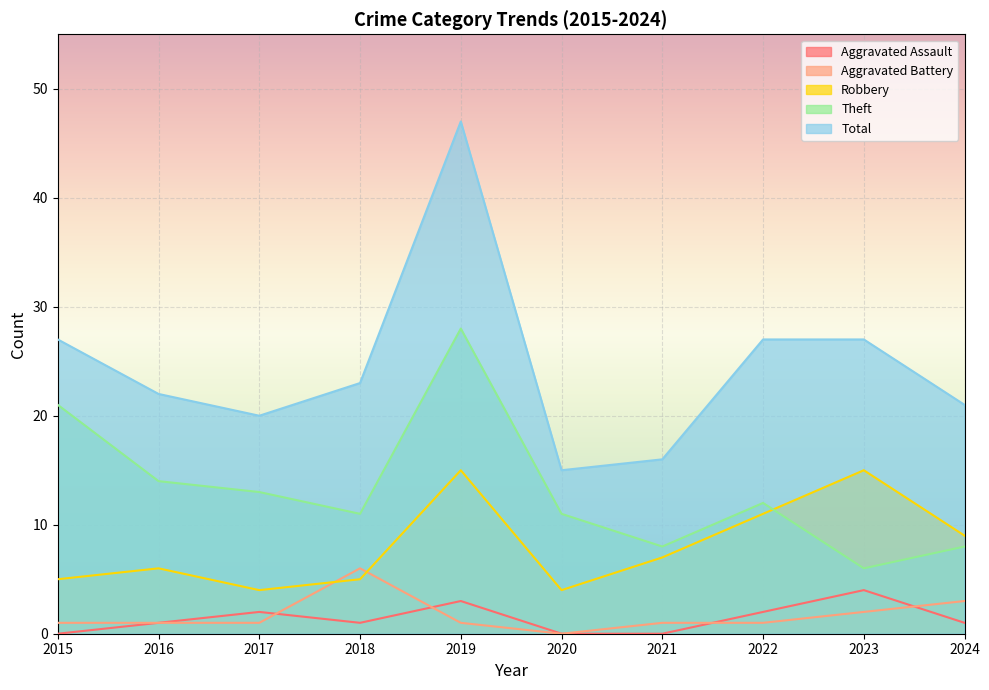

In Theft, how many points are lower than both neighbors (excluding endpoints)?

3